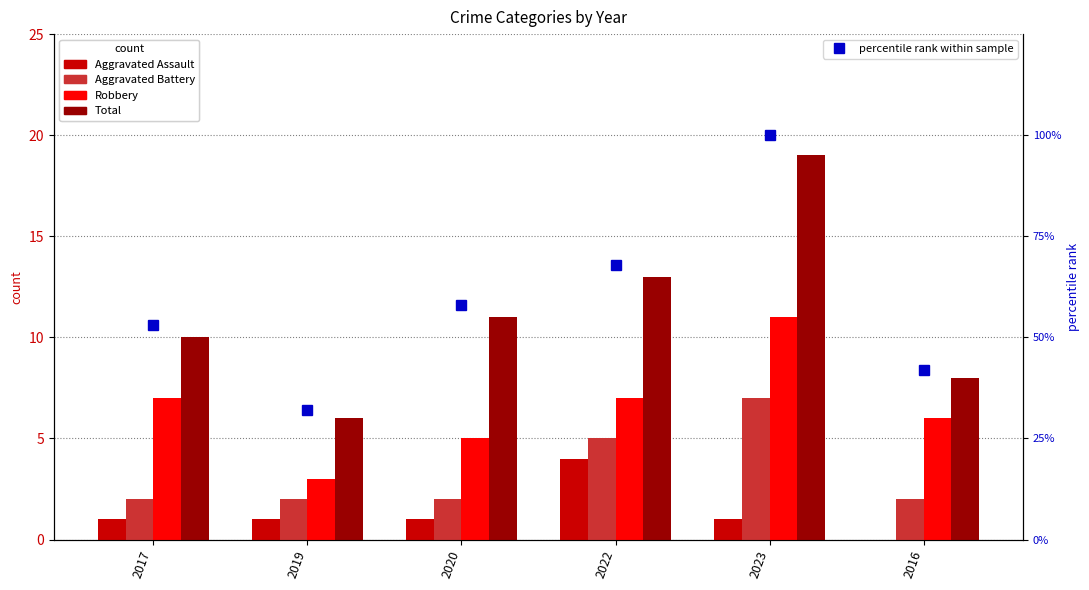

Does the chart contain stacked bars?

No